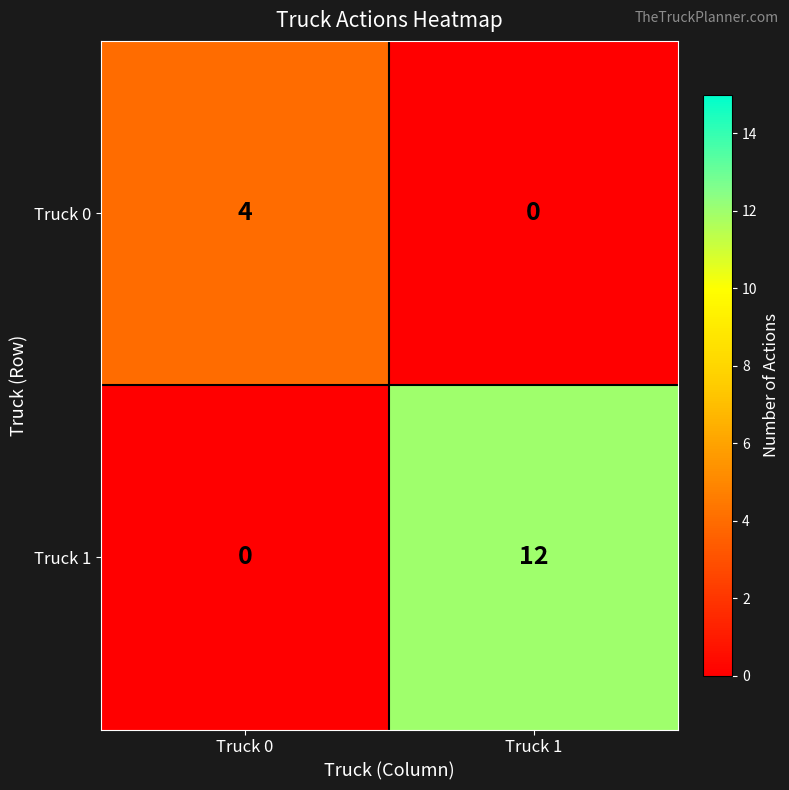

What is the spread (max minus min) of values at Truck 0?

4